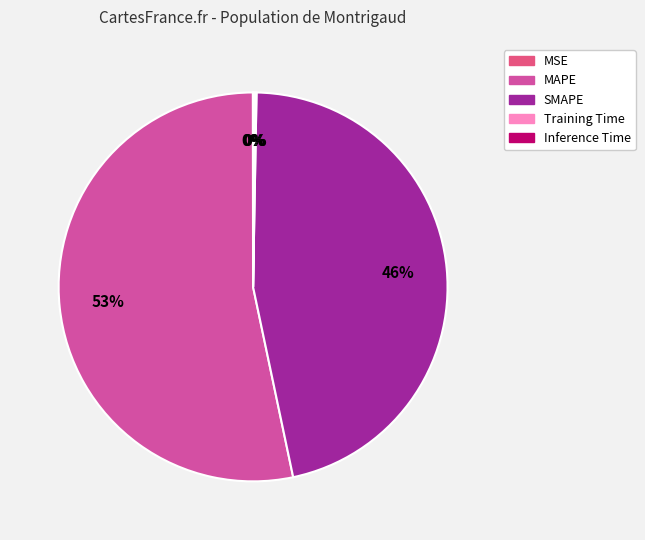

Which slice is the largest?

MAPE